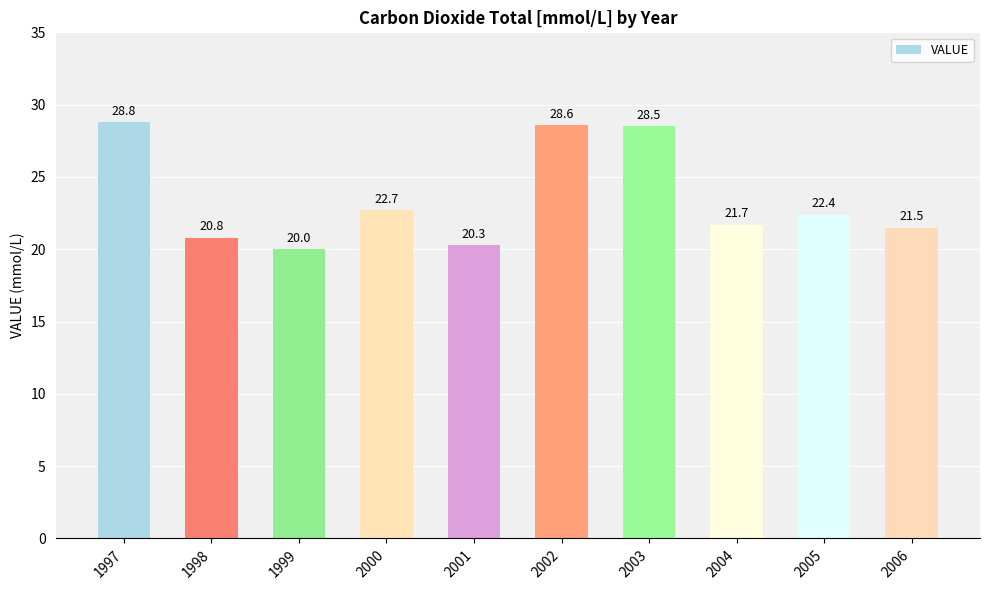

Is it true that the value at 1997 is 28.8?

True